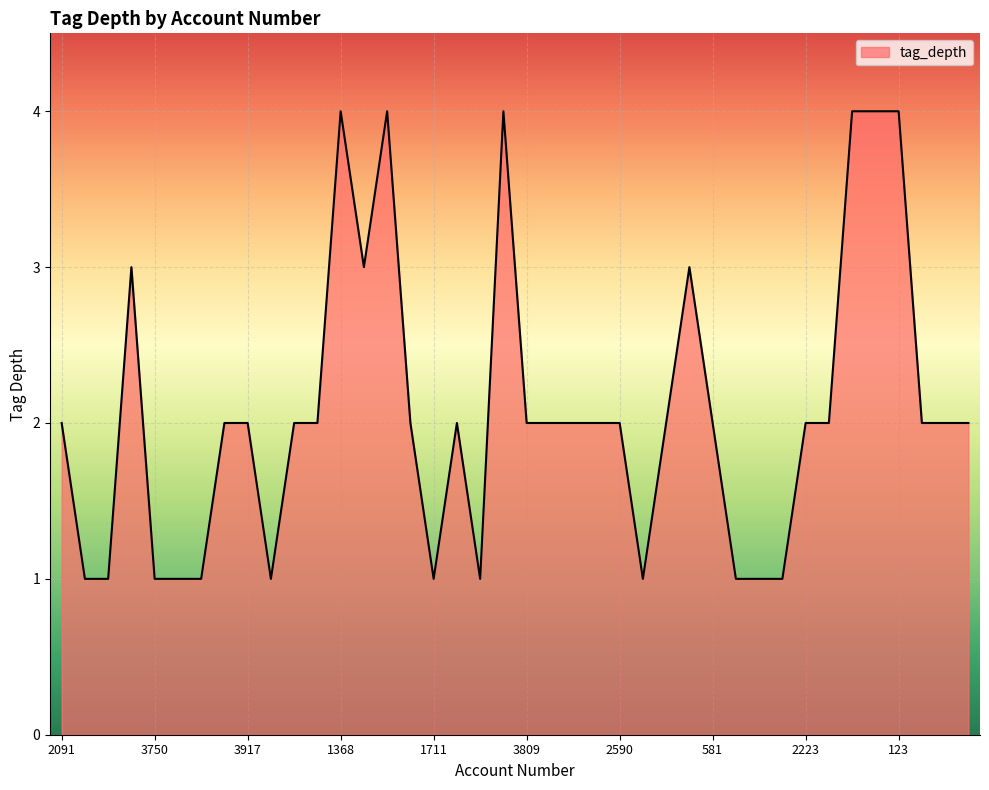

What is the difference between the maximum and minimum values?

3